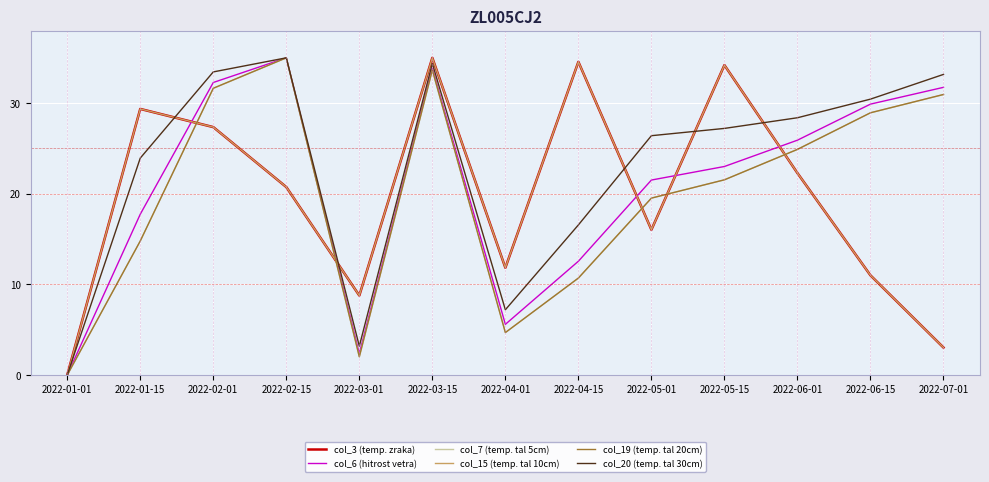

At 2022-01-15, list the series in order from largest to smallest.

col_3 (temp. zraka), col_15 (temp. tal 10cm), col_20 (temp. tal 30cm), col_6 (hitrost vetra), col_19 (temp. tal 20cm), col_7 (temp. tal 5cm)